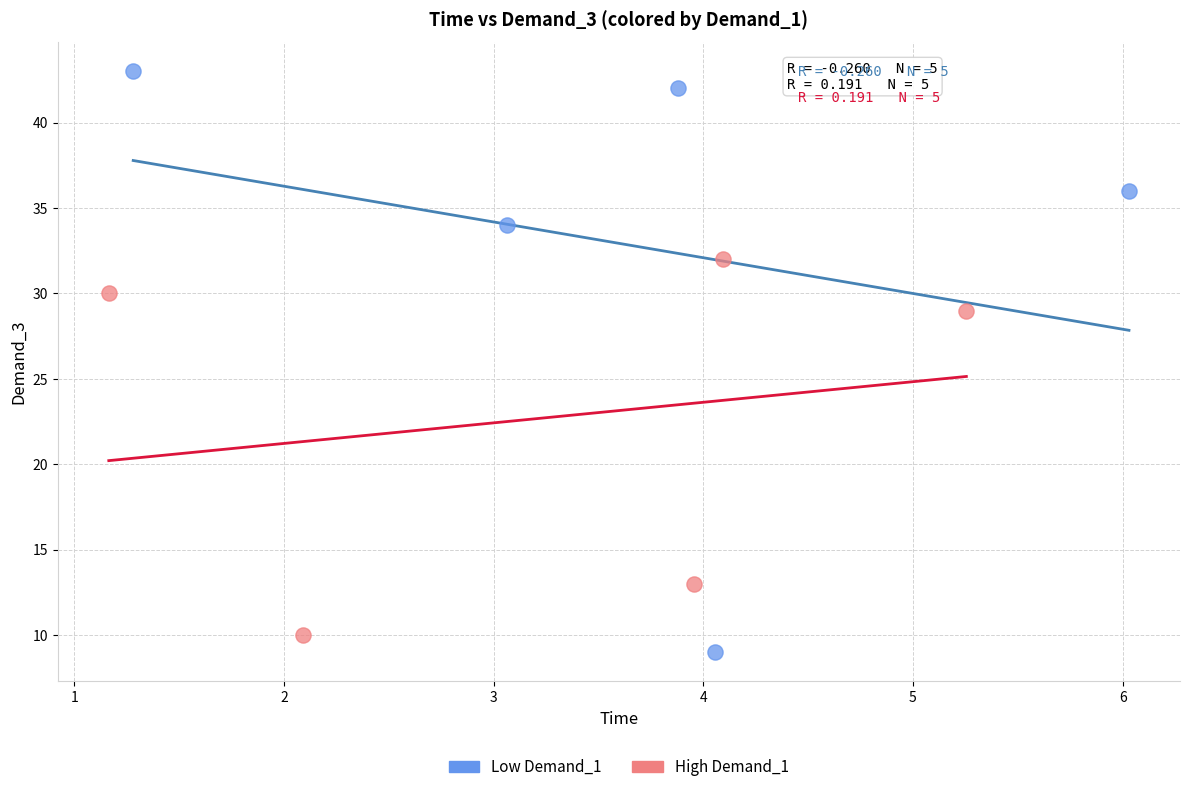

Which series contains the highest Y value?

Low Demand_1